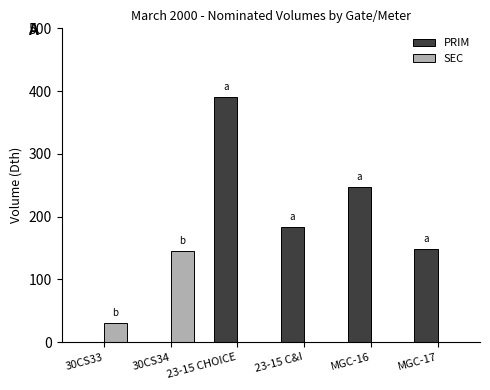

Which series has the largest range (max minus min)?

PRIM